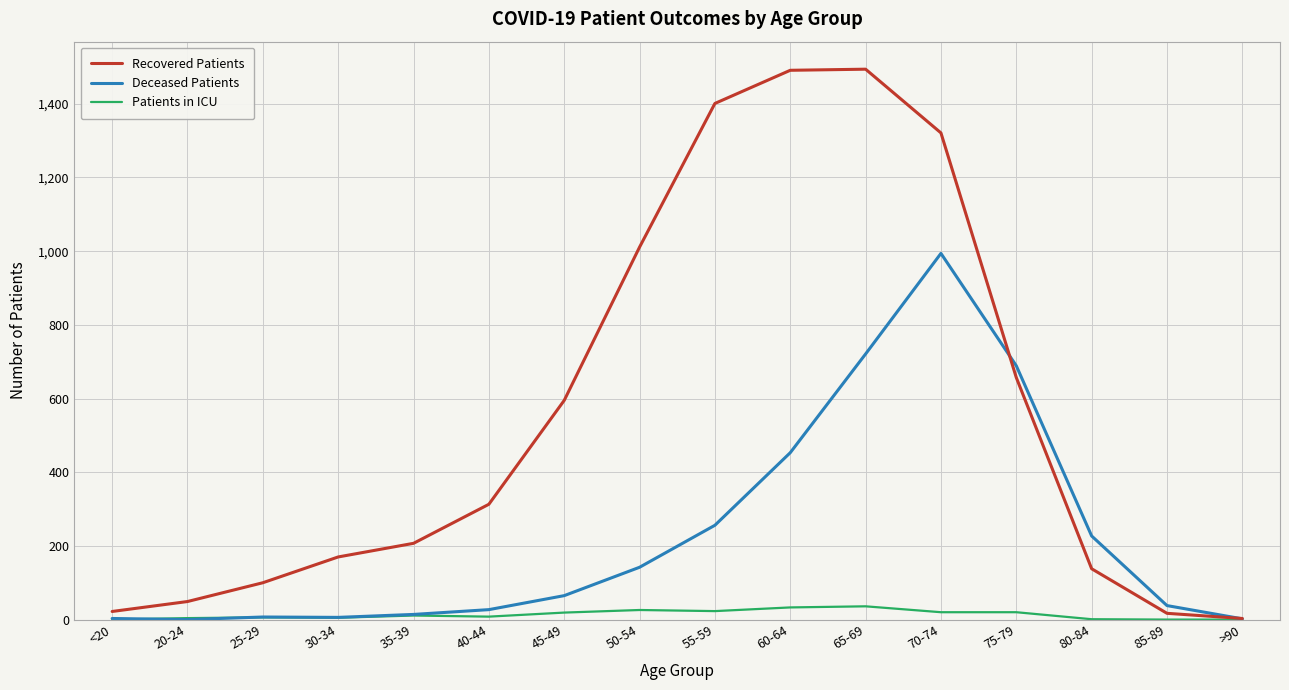

At which label is Deceased Patients closest to 497?

60-64